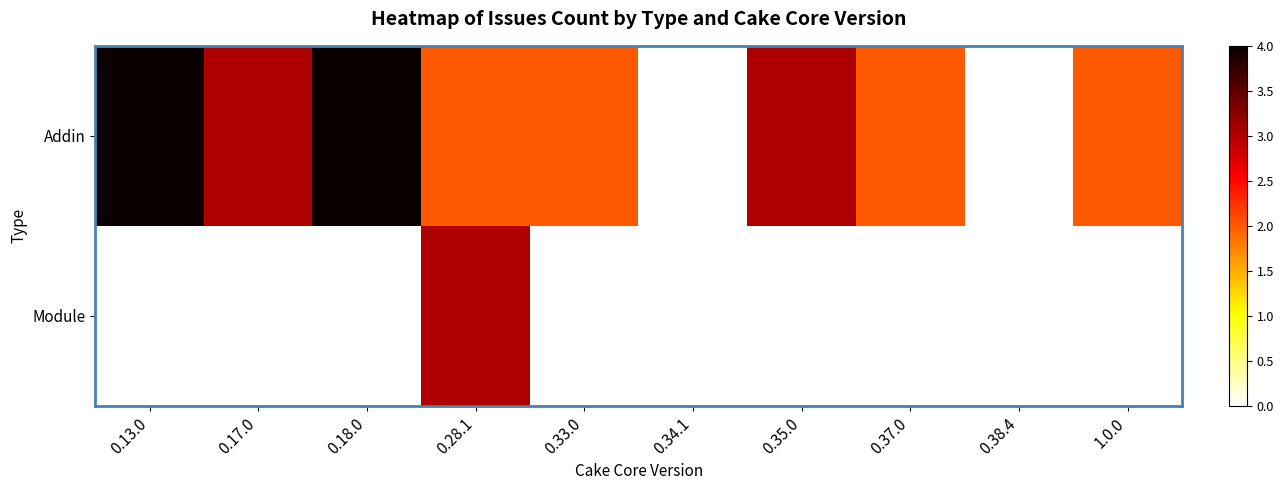

How many values in the Addin series are below 2?

2